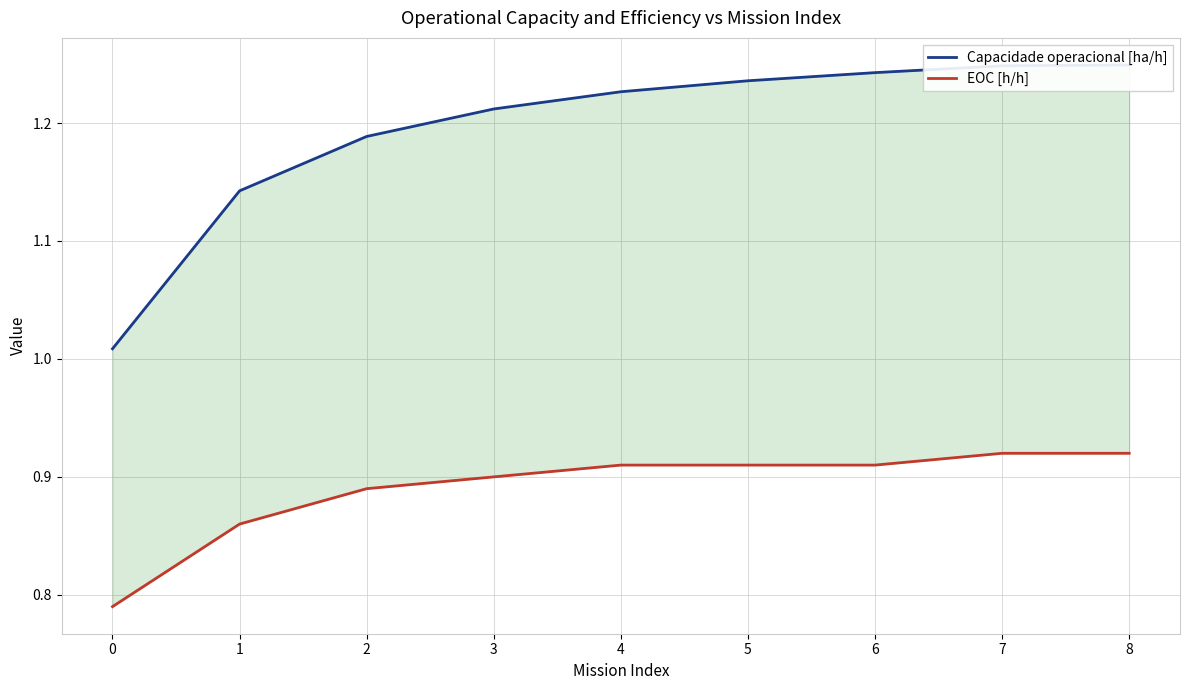

Is the value of EOC [h/h] at 5 greater than the value of Capacidade operacional [ha/h] at 5?

No